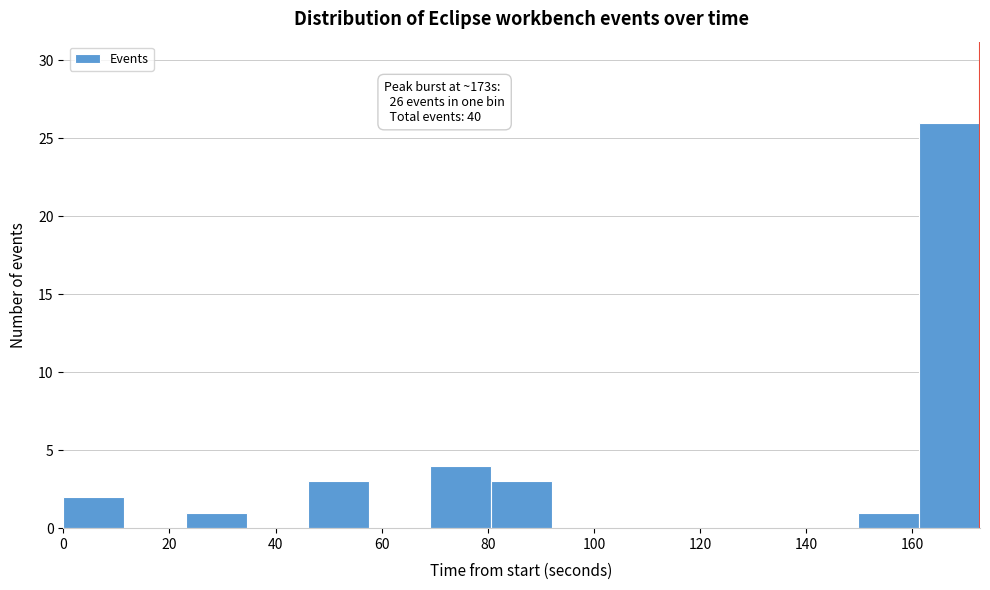

Which range on the x-axis has the tallest bar?

162 to 172